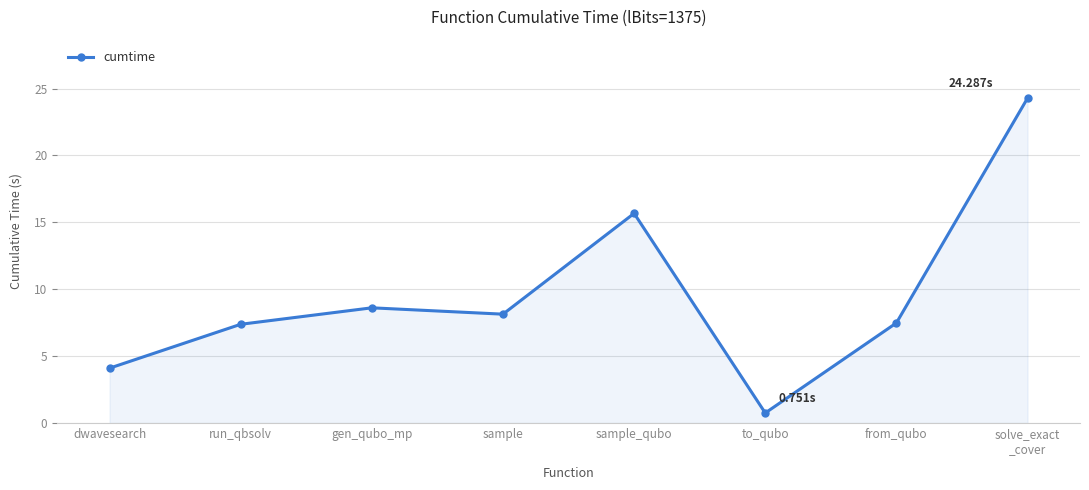

What is the change in value from sample_qubo to from_qubo?

-8.2